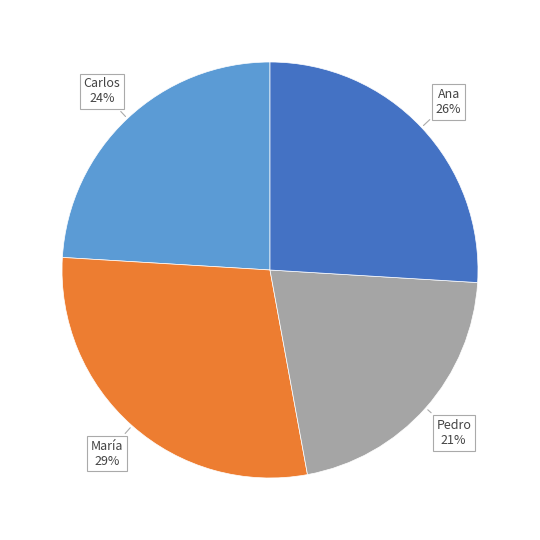

Is there a majority slice in this chart?

No